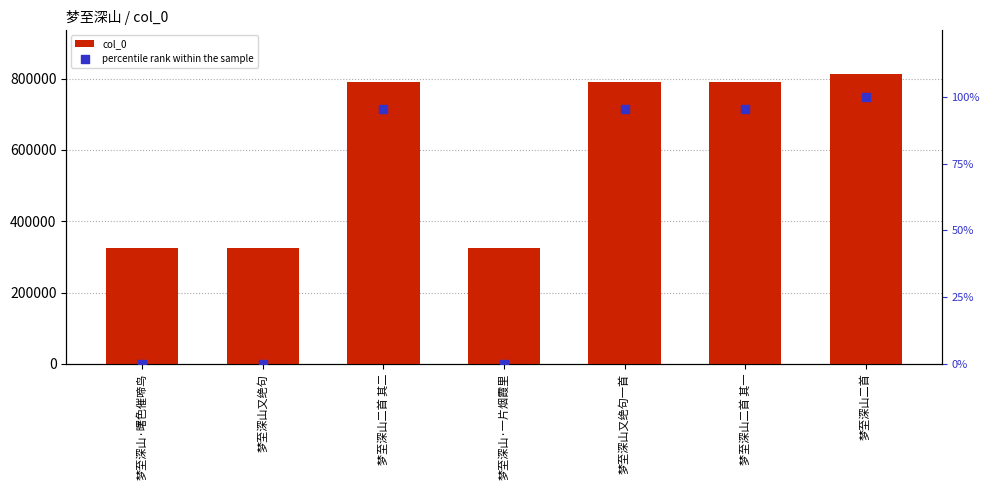

At how many categories does at least one series exceed 561898?

4